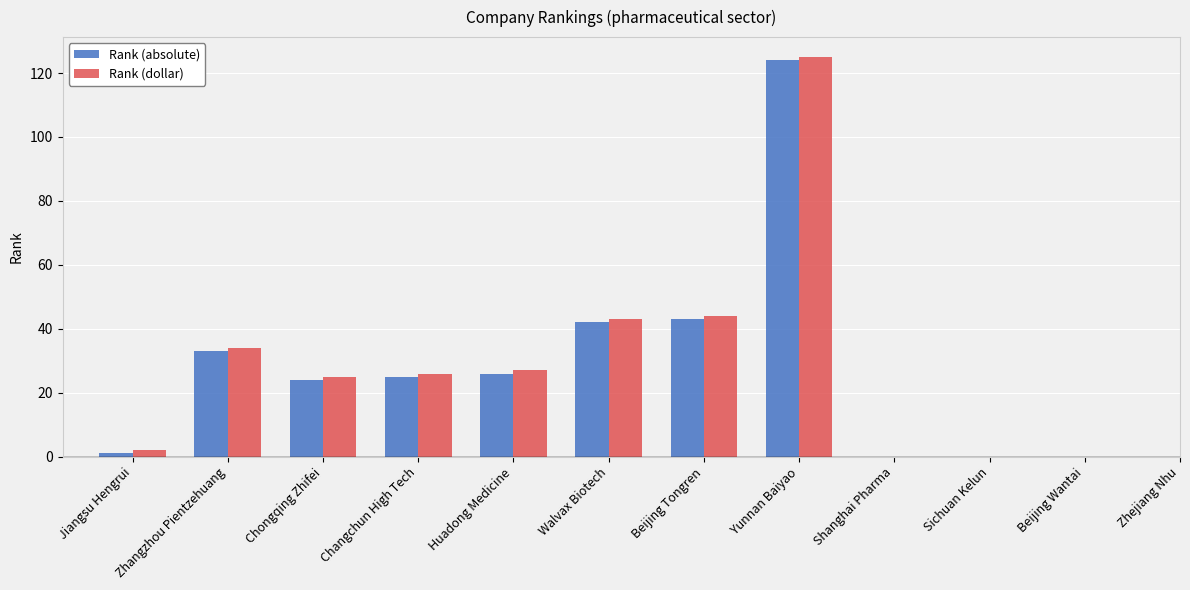

What is the sum of all Rank (absolute) values?

318